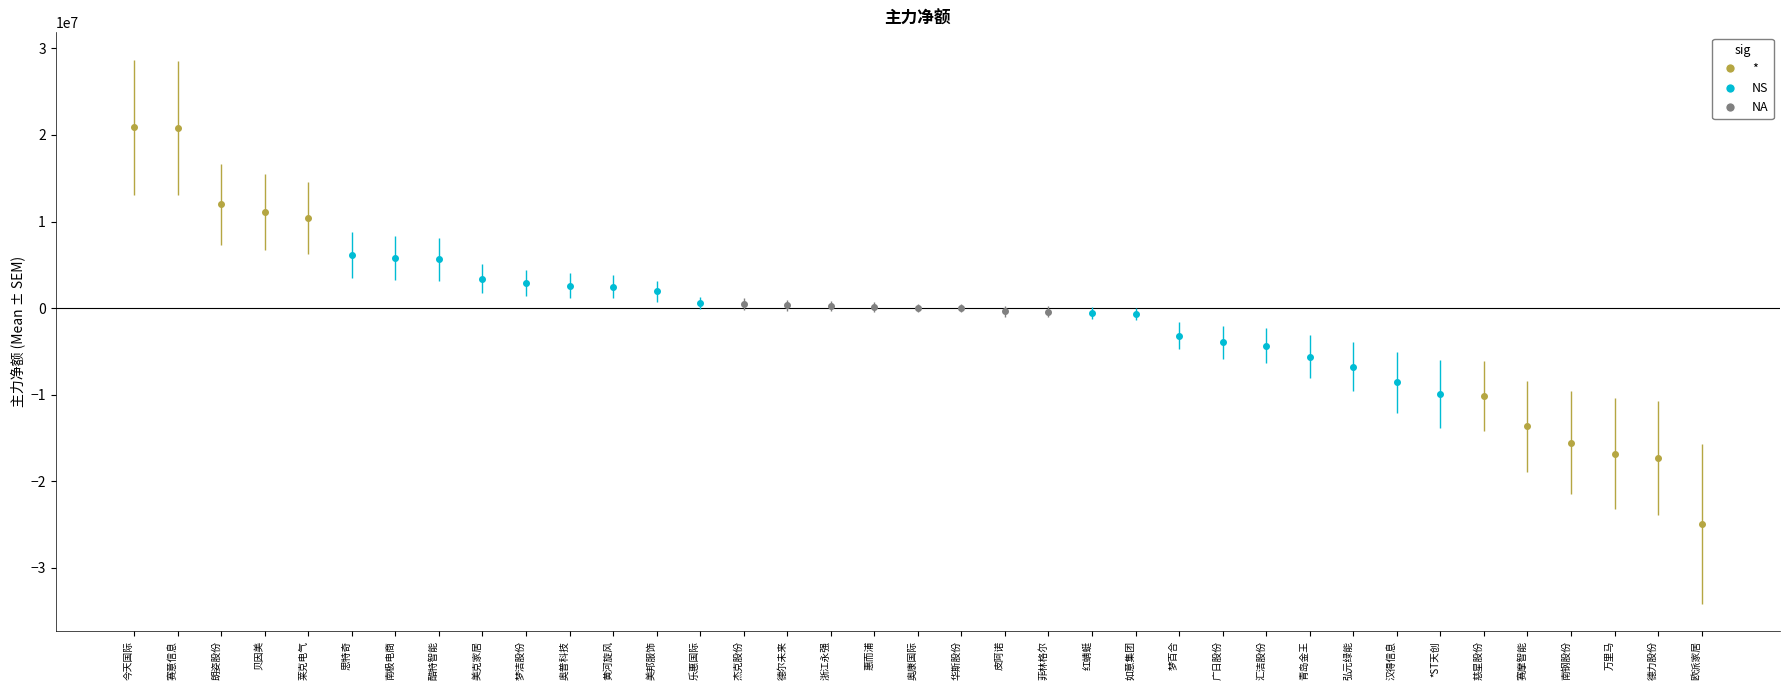

Between 思特奇 and 德力股份, which is larger?

思特奇